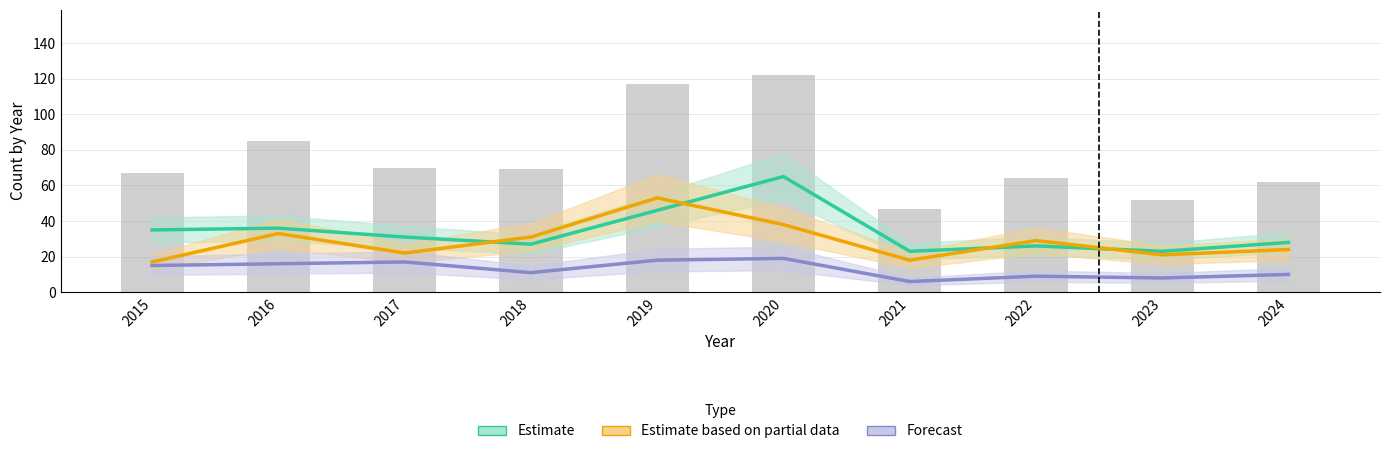

Does the chart contain stacked bars?

No